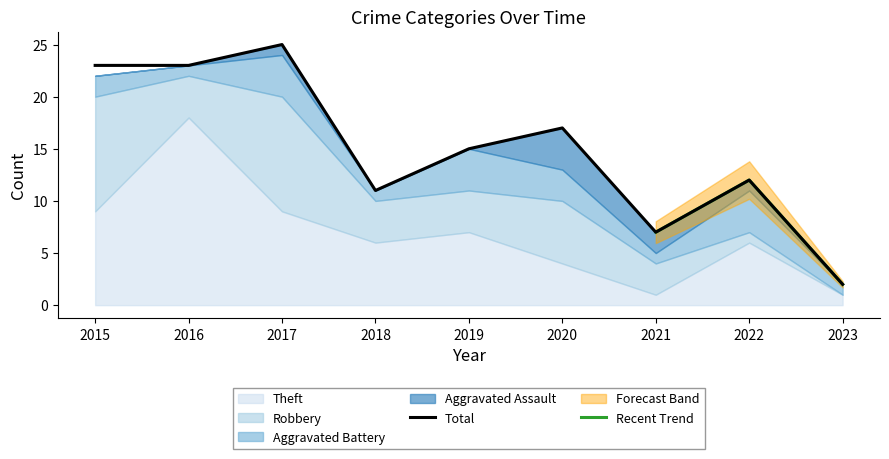

Reading left to right, extract all data points from this chart.

Aggravated Assault: 0	0	1	0	0	4	2	1	0
Aggravated Battery: 2	1	4	1	4	3	1	4	1
Robbery: 11	4	11	4	4	6	3	1	0
Theft: 9	18	9	6	7	4	1	6	1
Total: 23	23	25	11	15	17	7	12	2